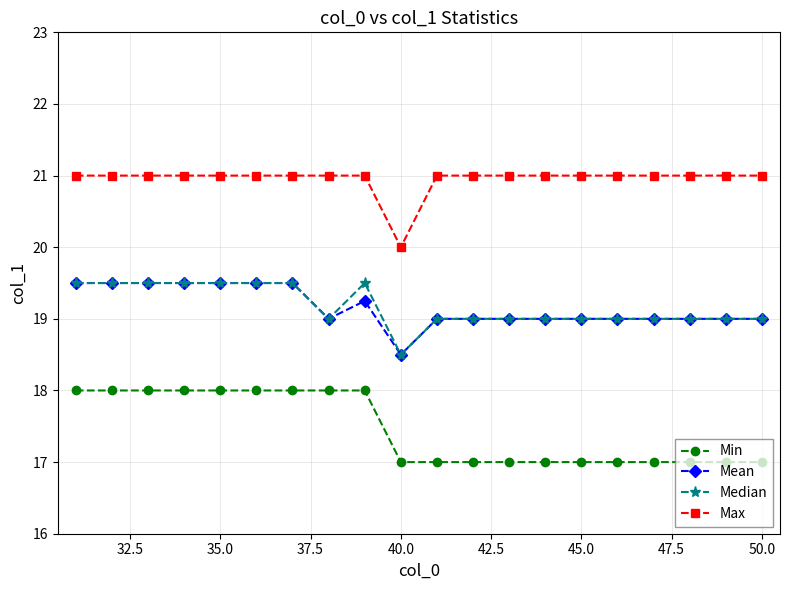

What is the maximum value shown in the chart?

21.0